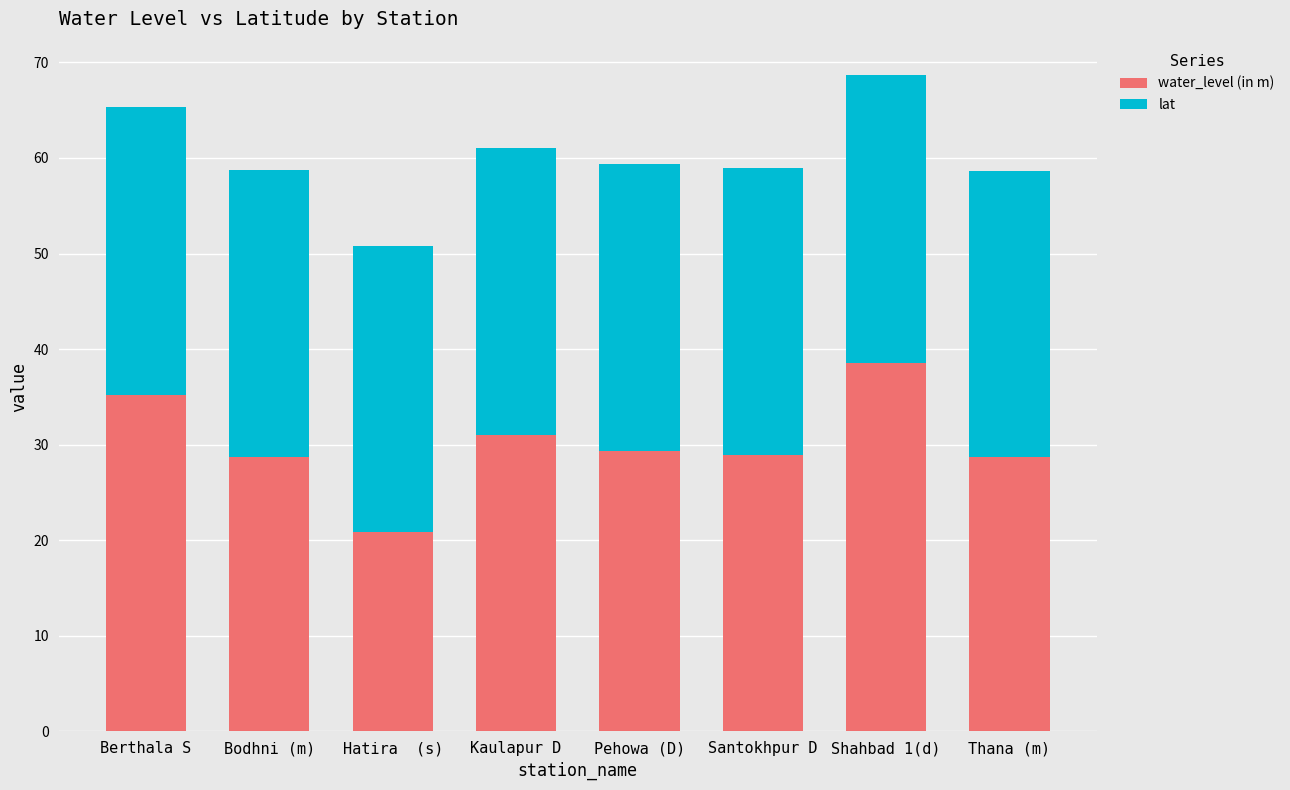

What is the average value of the water_level (in m) series?

30.2